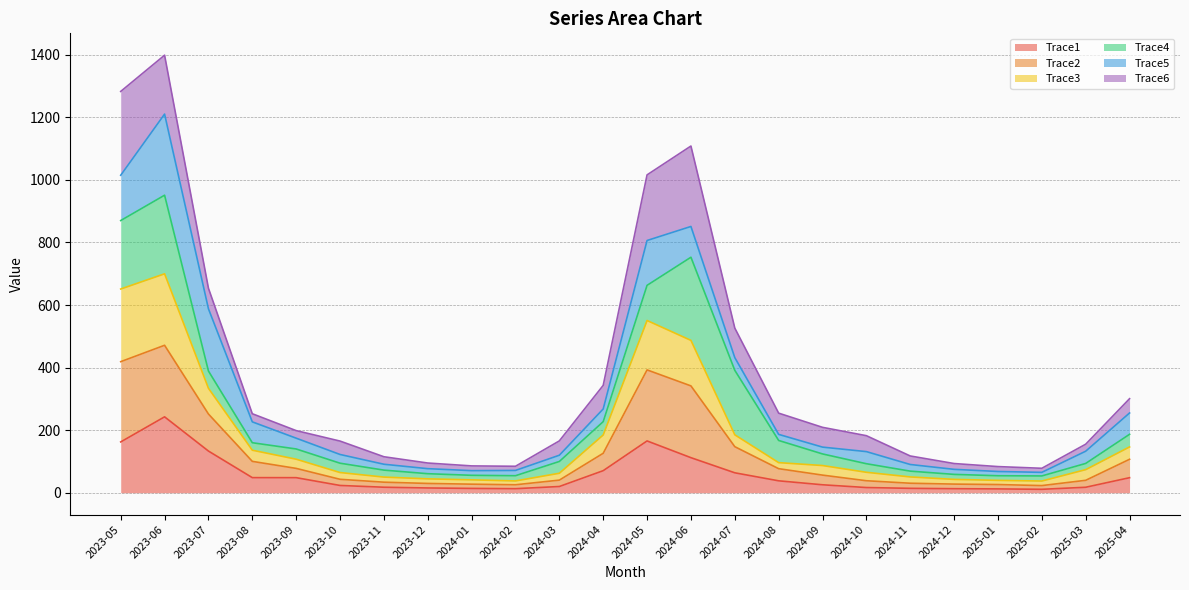

Where is the first local maximum for Trace3?

2023-06